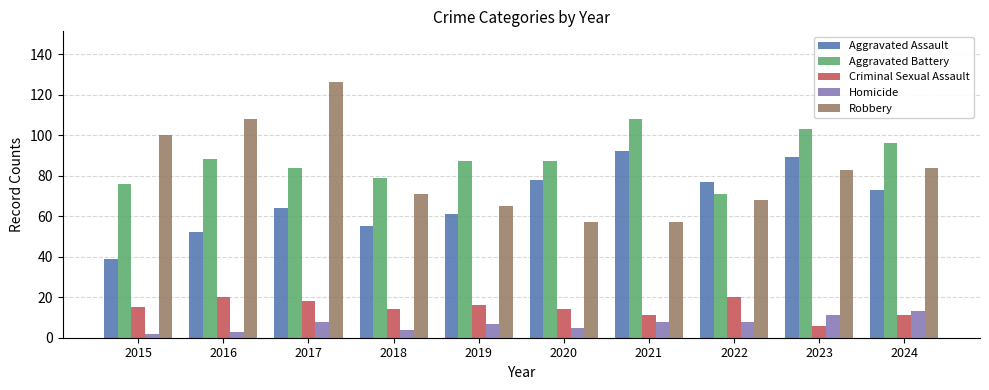

What is the difference between the second highest and second lowest values in the Criminal Sexual Assault series?

9